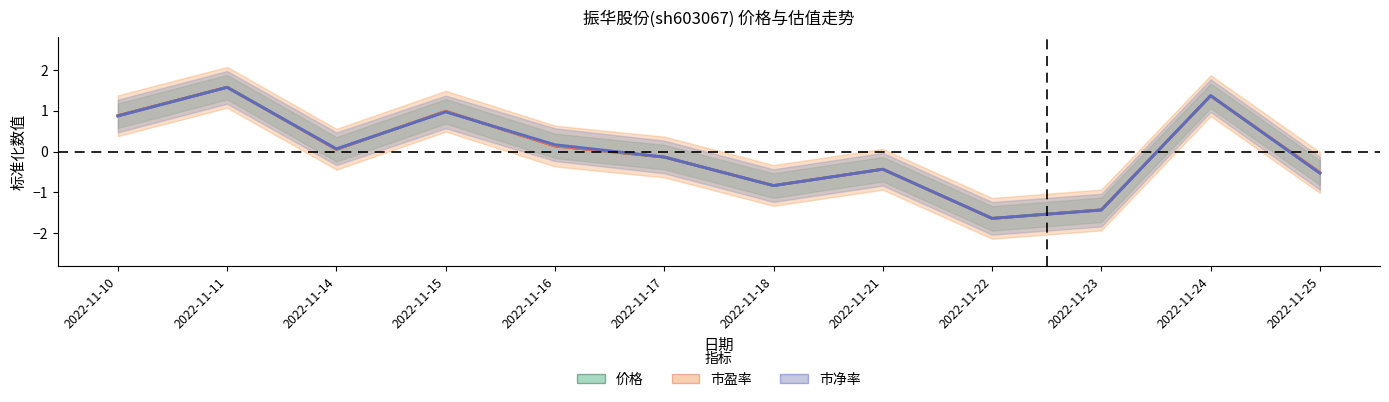

How many interior local peaks does the 市净率 series have?

4